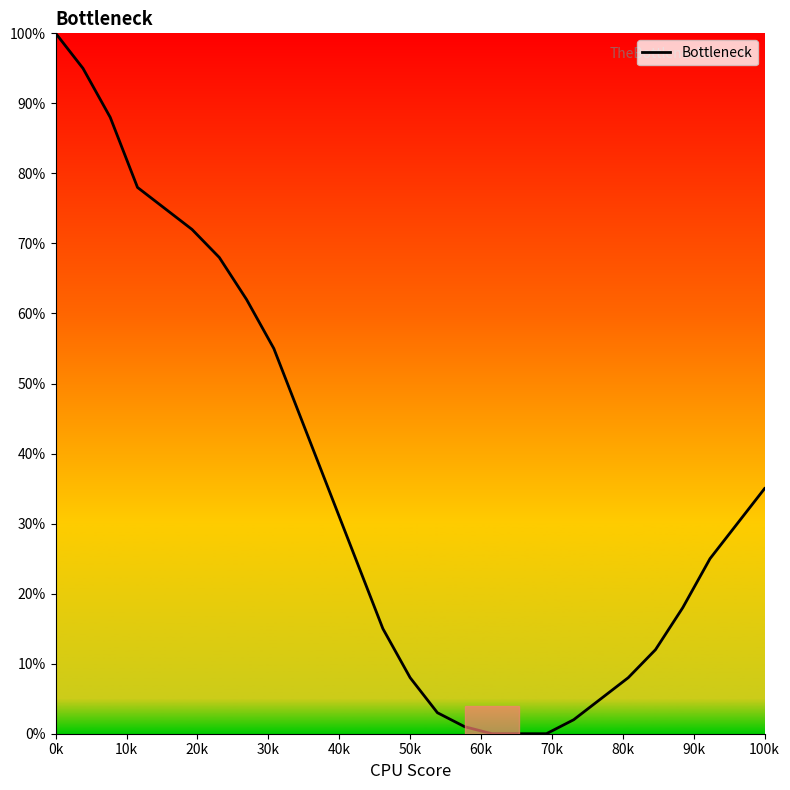

What is the difference between the maximum and minimum values?

100